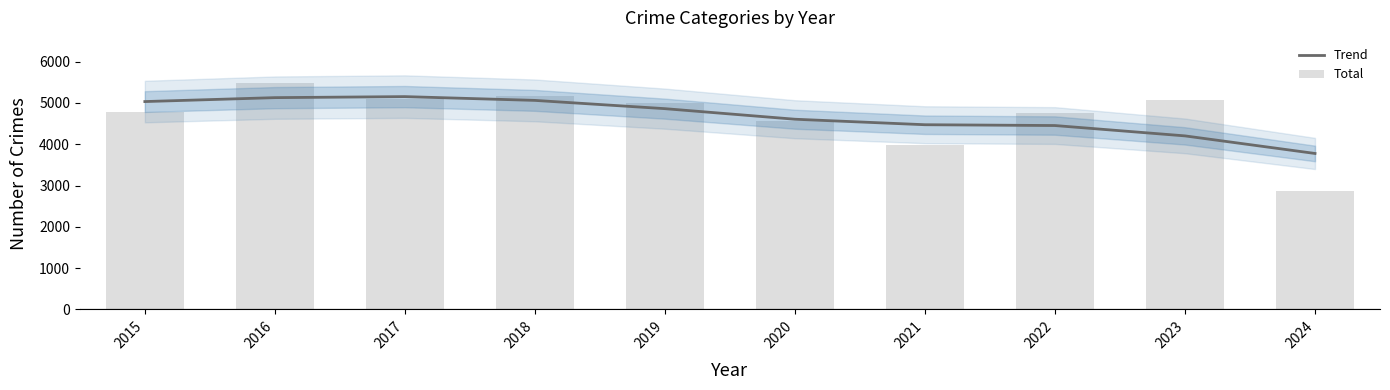

Which series changed the most between 2015 and 2019?

Total